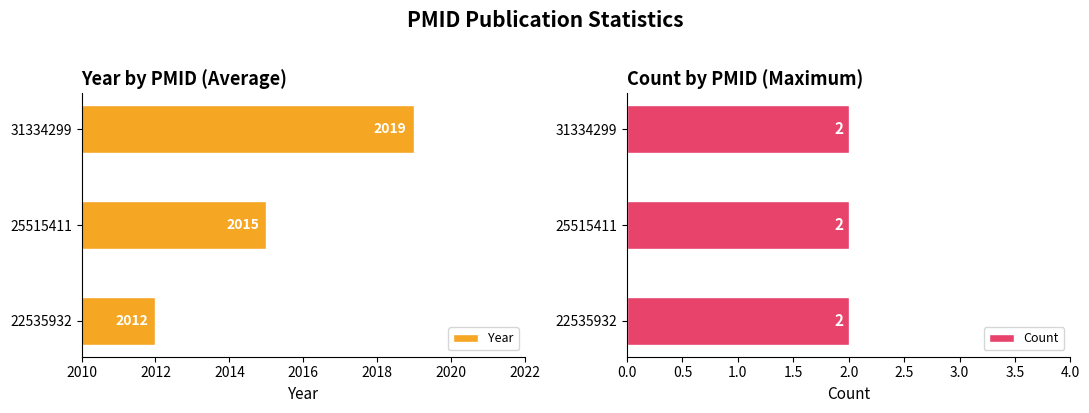

True or false: Year has a value of 3578 at 25515411.

False